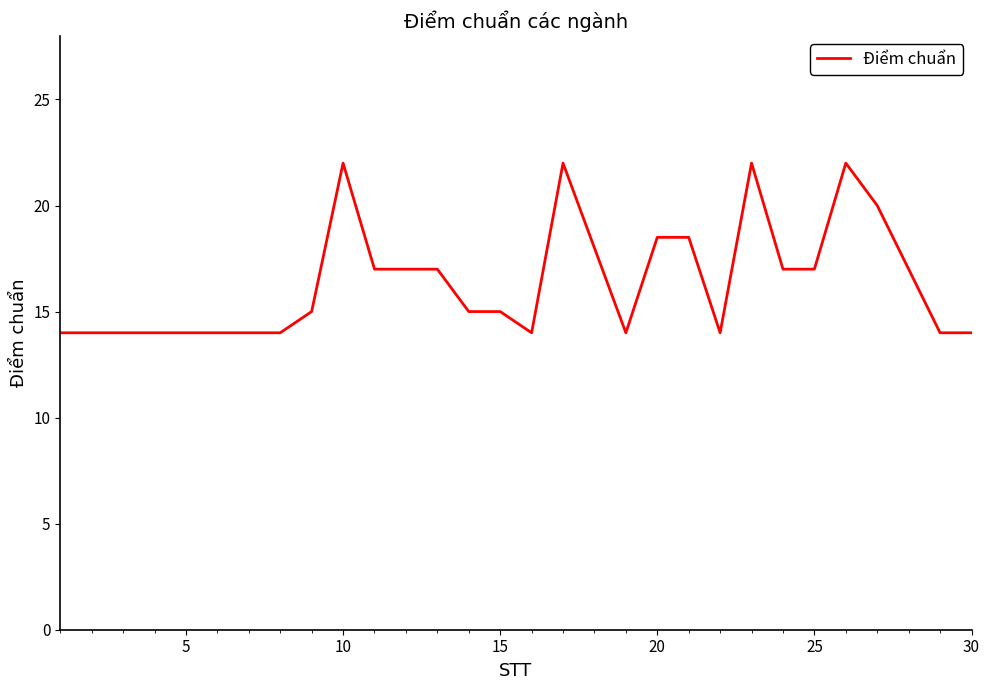

What is the maximum value shown in the chart?

22.0